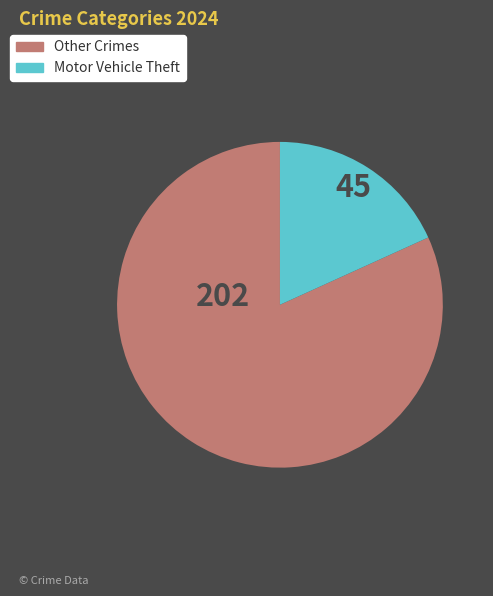

Does any single category account for the majority?

Yes